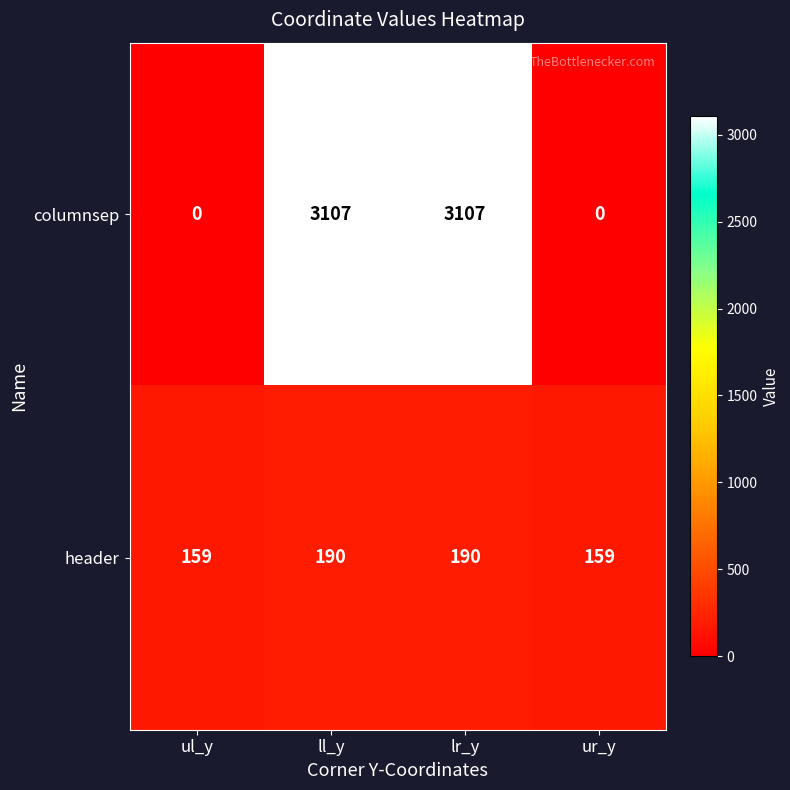

Rank the series at lr_y from lowest to highest value.

header, columnsep